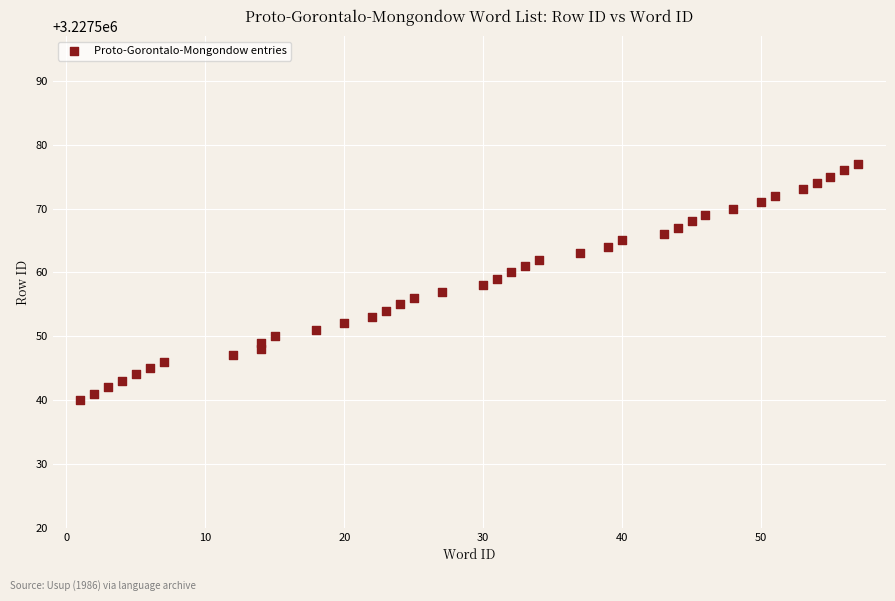

What is the range of Y values (max minus min)?

37